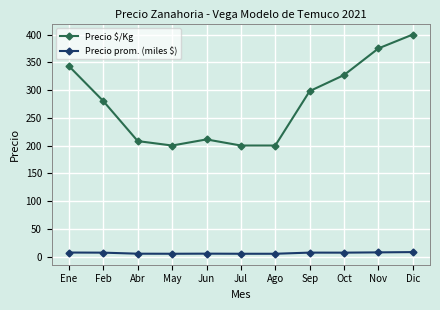

At how many categories does at least one series exceed 245?

6